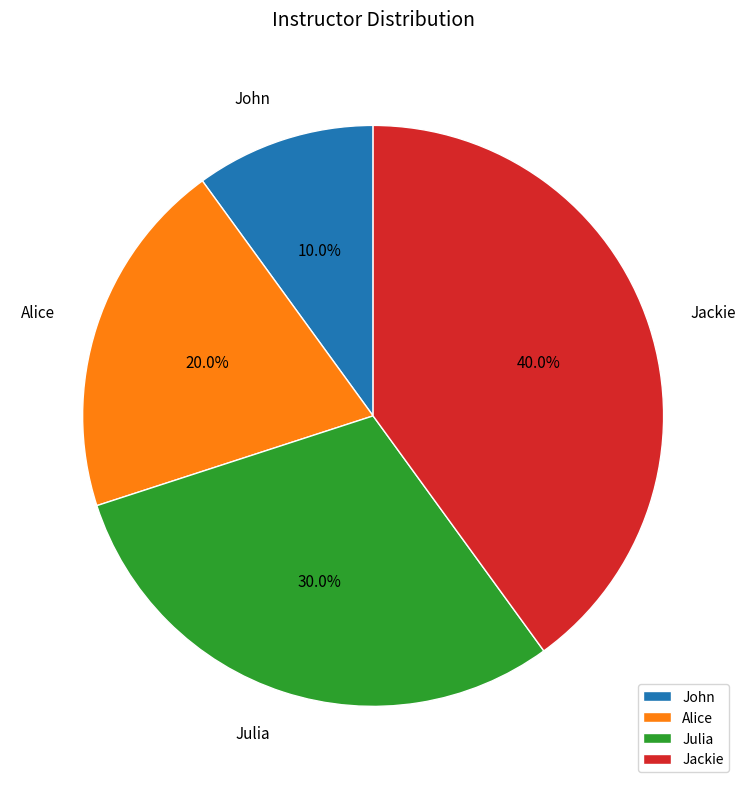

Approximately how many times larger is the value at Jackie compared to Alice?

2.0